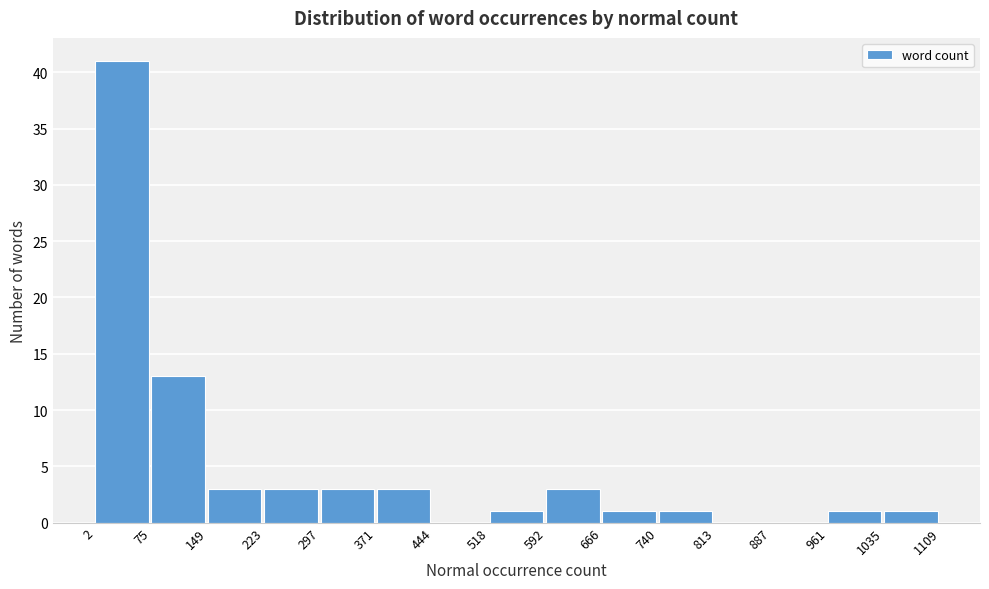

Which range on the x-axis has the tallest bar?

2 to 75